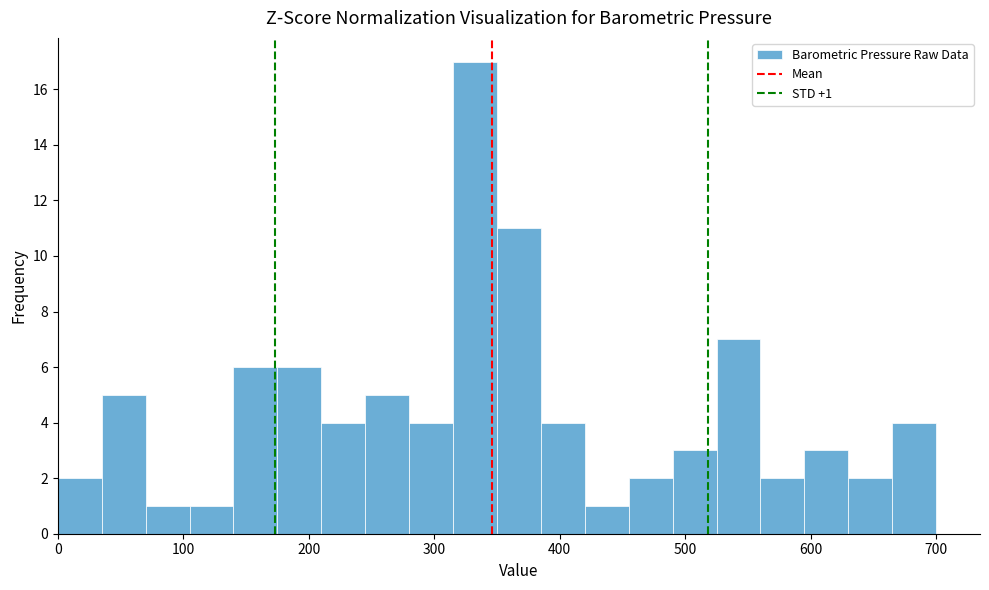

Around what value on the x-axis is the tallest bar? Give the approximate position of its centre, as read against the axis.

330